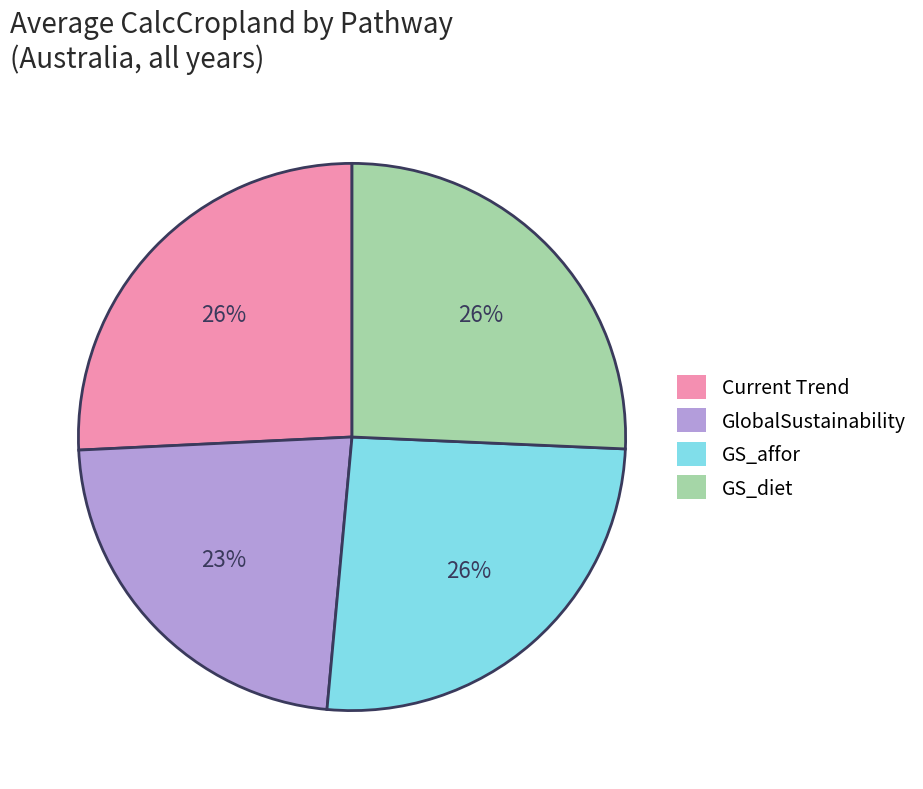

What is the ratio of the value at GS_diet to the value at GS_affor?

1.0